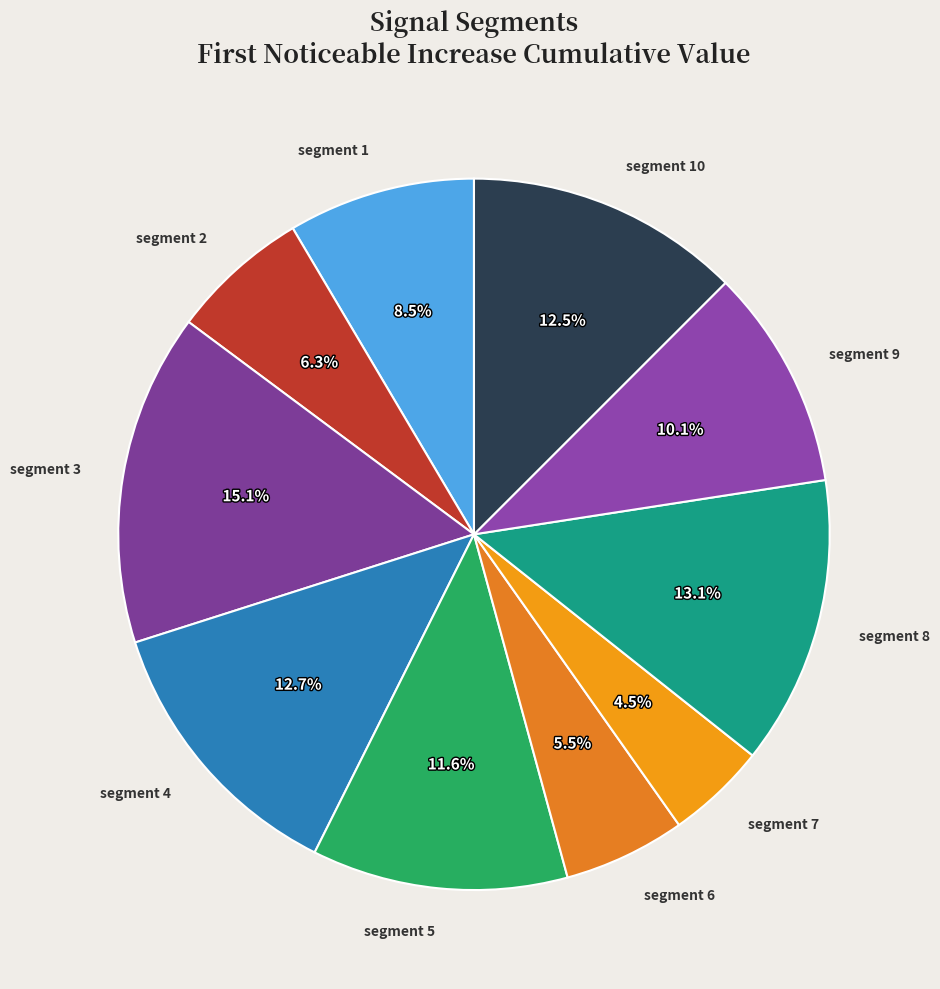

Which slice is the largest?

segment 3